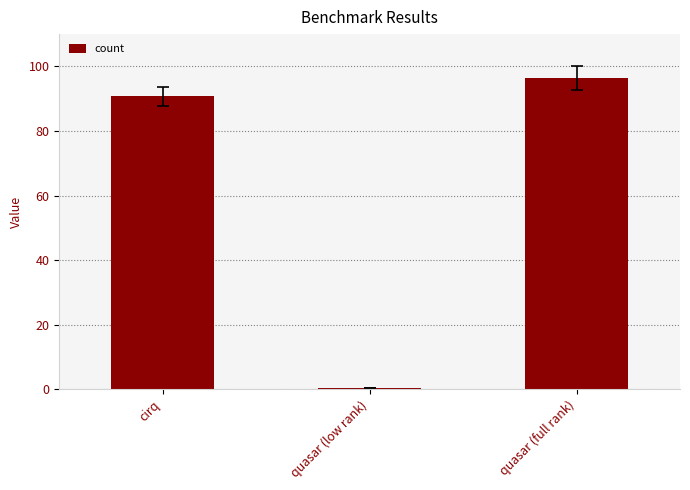

List the labels in order of value, smallest first.

quasar (low rank), cirq, quasar (full rank)